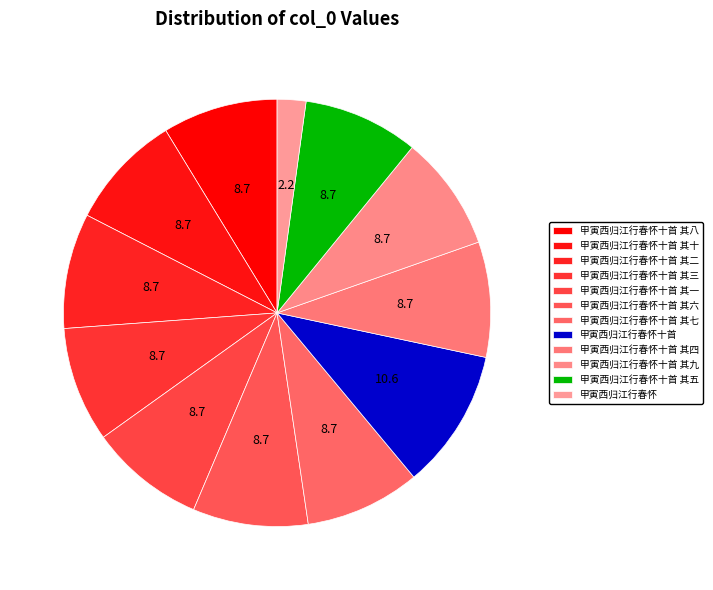

Combined, do 甲寅西归江行春怀十首 其七 and 甲寅西归江行春怀十首 其四 account for over 50%?

No